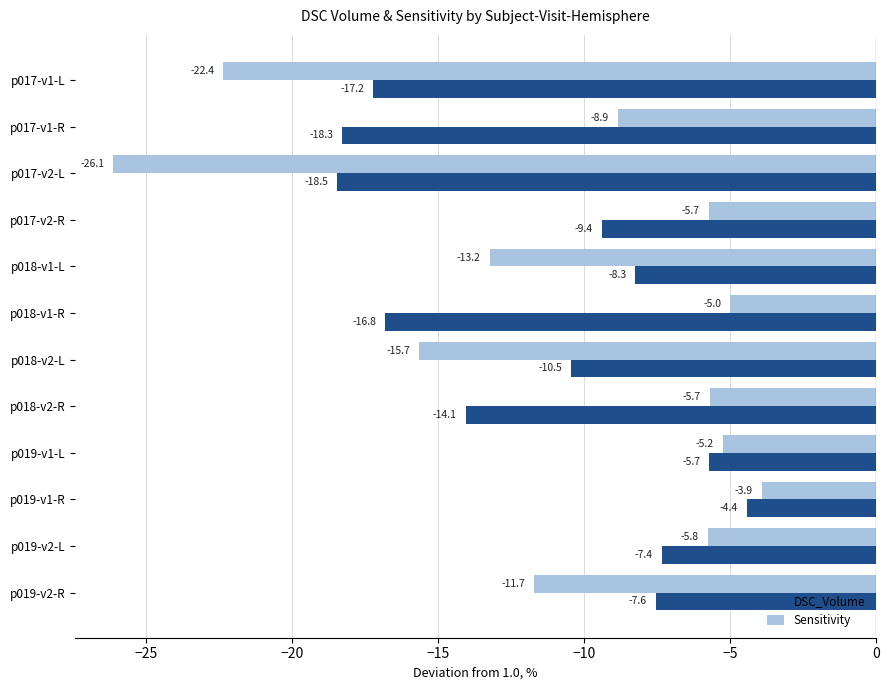

Which category has the lowest value in the DSC_Volume series?

p017-v2-L